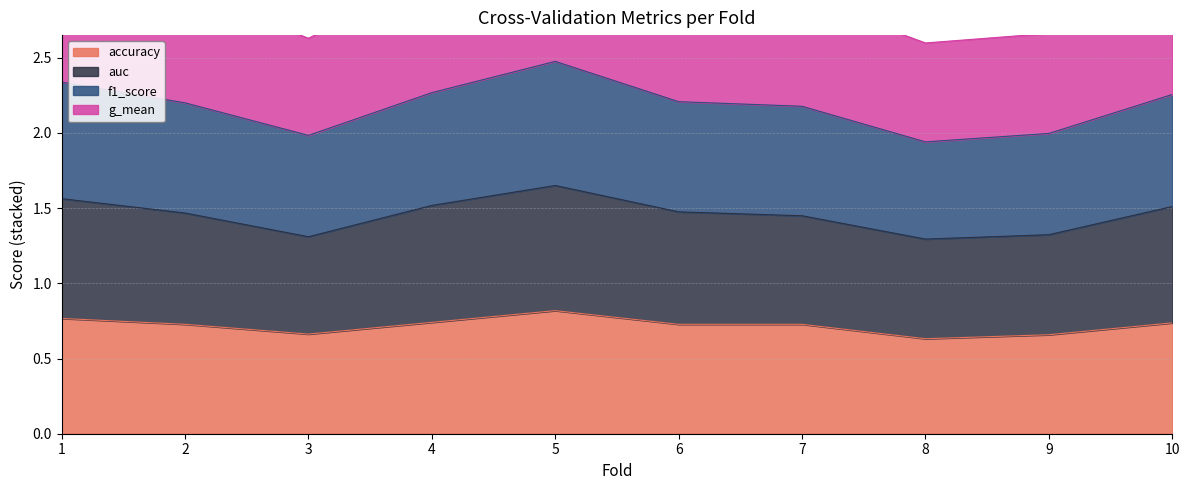

How many interior local valleys does the accuracy series have?

2